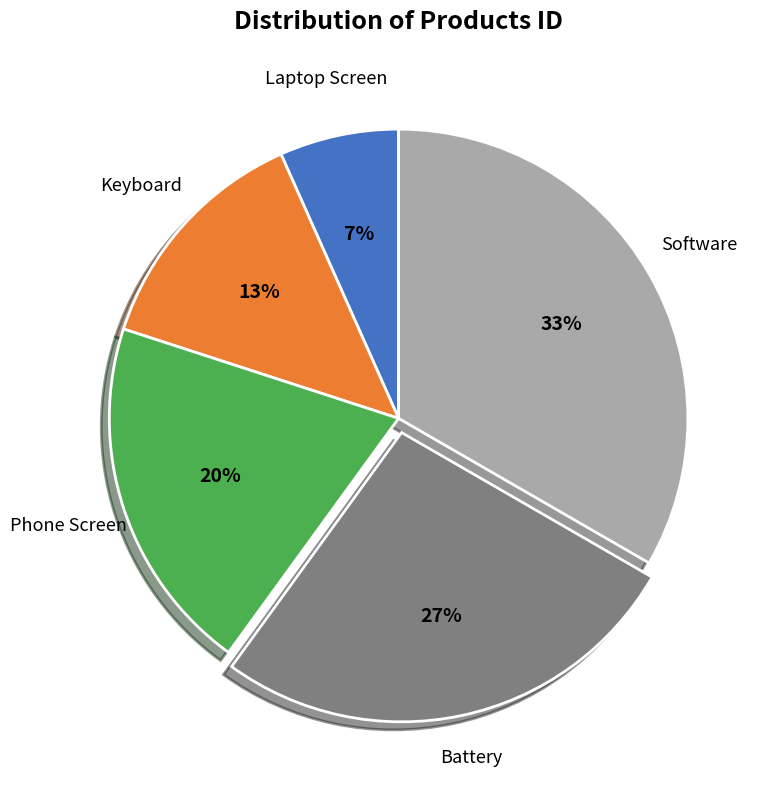

What percentage is the Battery slice, to the nearest percent?

27%